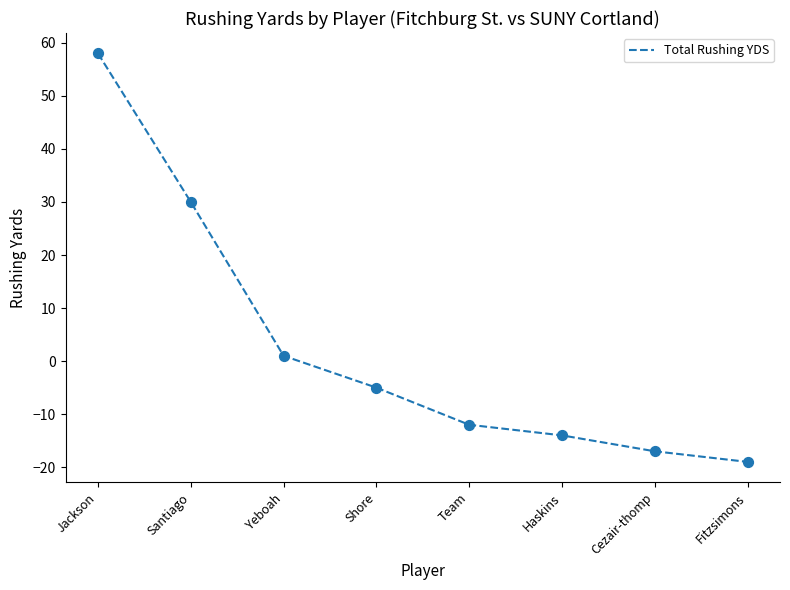

What is the change in value from Jackson to Cezair-thomp?

-75